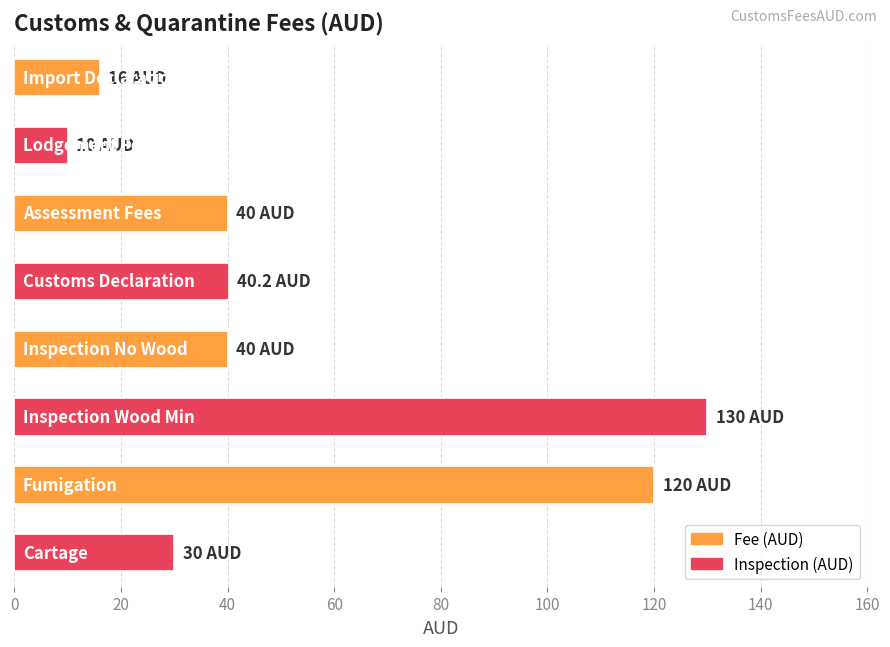

What is the value of the 2nd bar from the top?

10.0